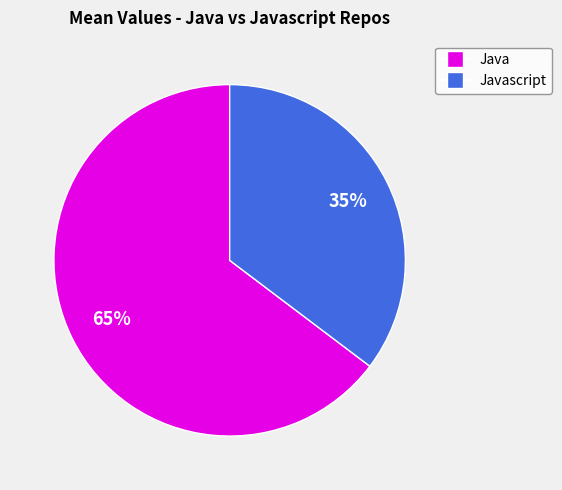

How many slices are in this pie chart?

2